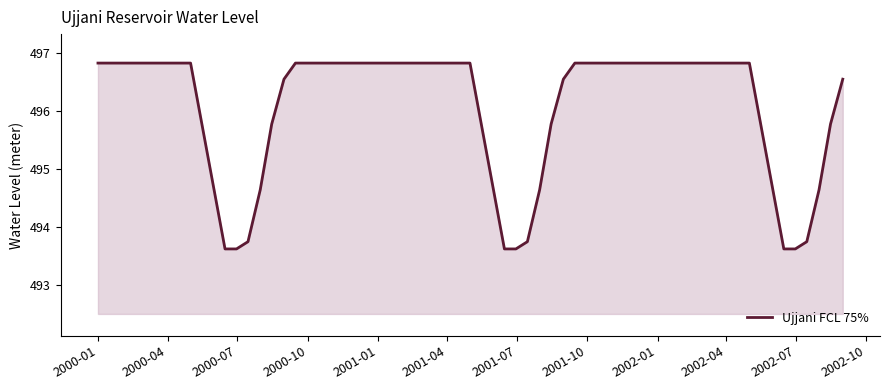

What is the smallest value displayed?

493.6